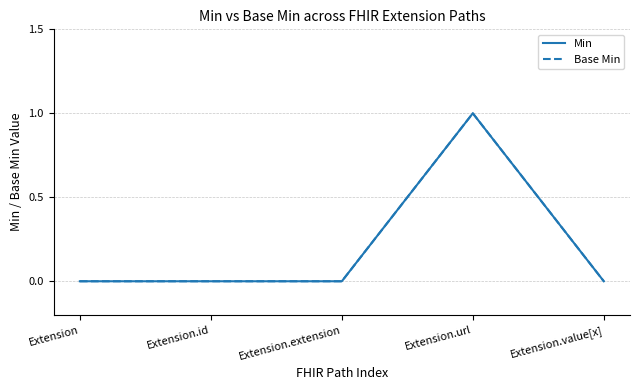

Is it true that Min equals 1 at Extension.url?

True